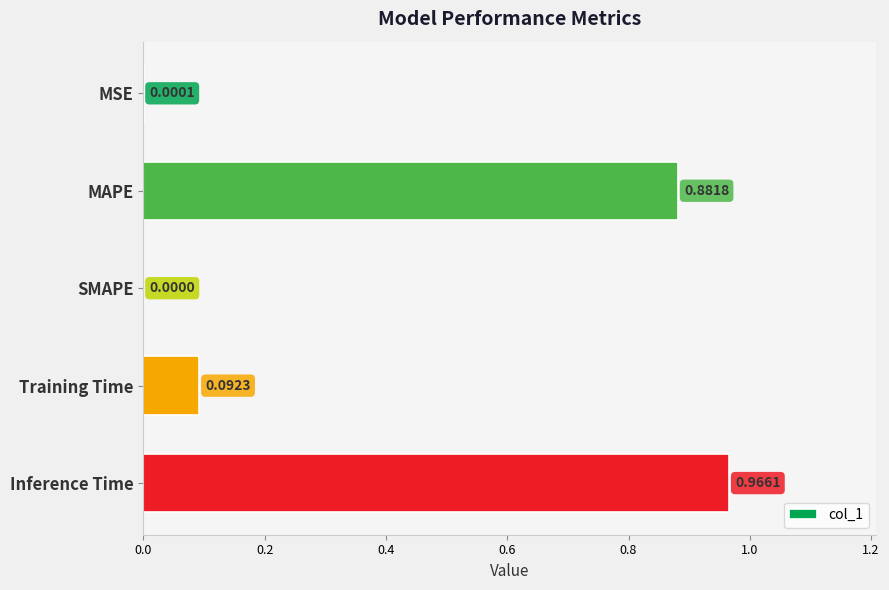

What is the sum of all values?

1.9